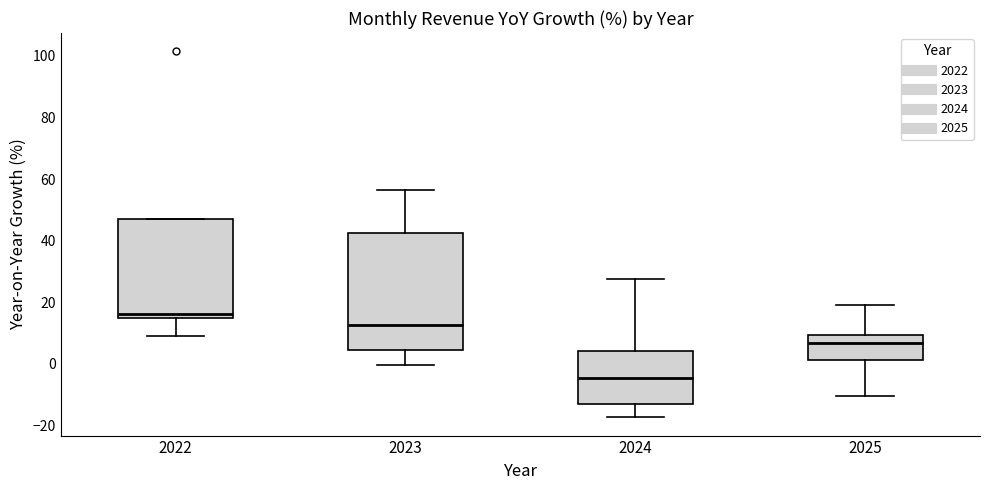

Reading left to right, read every box against the y-axis: the position of its median line, the range the box covers, and the ends of its whiskers. The values are not printed on the chart, so give them approximately, as read against the axis.

2022: median 16, box 14 to 48, whiskers 8 to 48
2023: median 12, box 4 to 42, whiskers 0 to 56
2024: median -4, box -12 to 4, whiskers -18 to 28
2025: median 6, box 2 to 10, whiskers -10 to 20